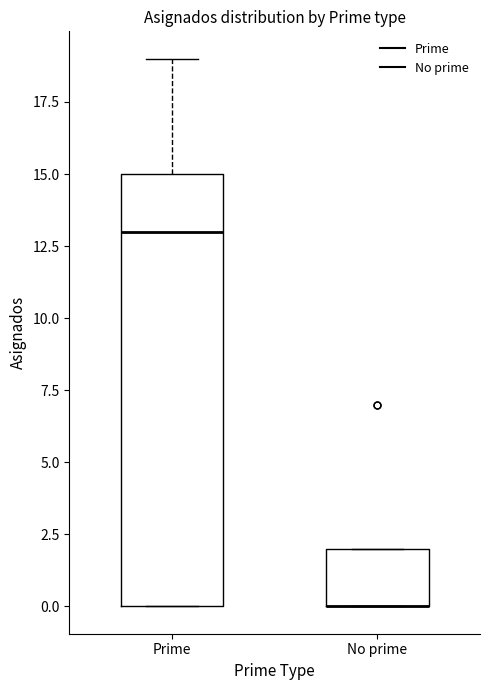

Reading left to right, transcribe this box plot: for each box, give where its median line is, the range the box spans, and where its two whiskers end, as read against the y-axis. The values are not printed on the chart, so give them approximately, as read against the axis.

Prime: median 13, box 0 to 15, whiskers 0 to 19
No prime: median 0 (drawn on the box's lower edge), box 0 to 2, whiskers 0 to 2